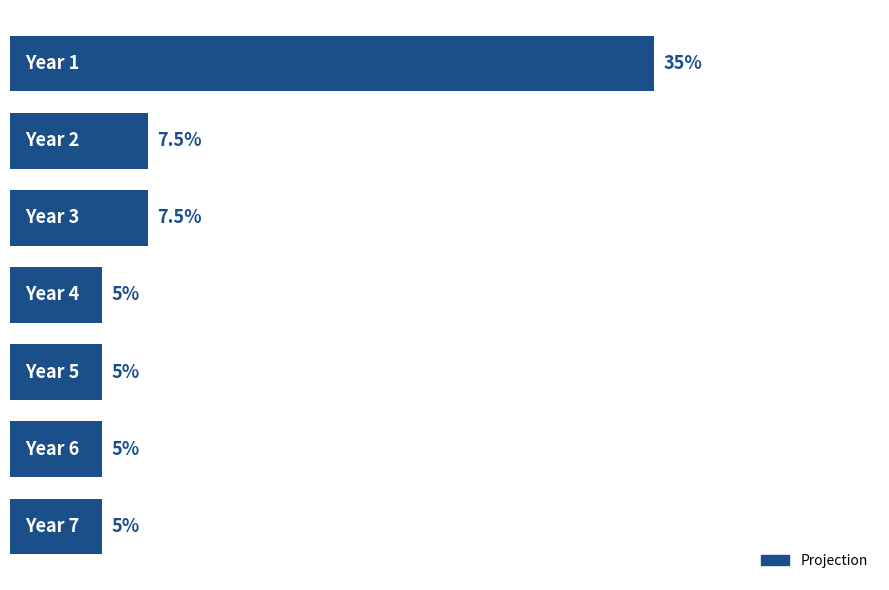

How many bars are there in total?

7